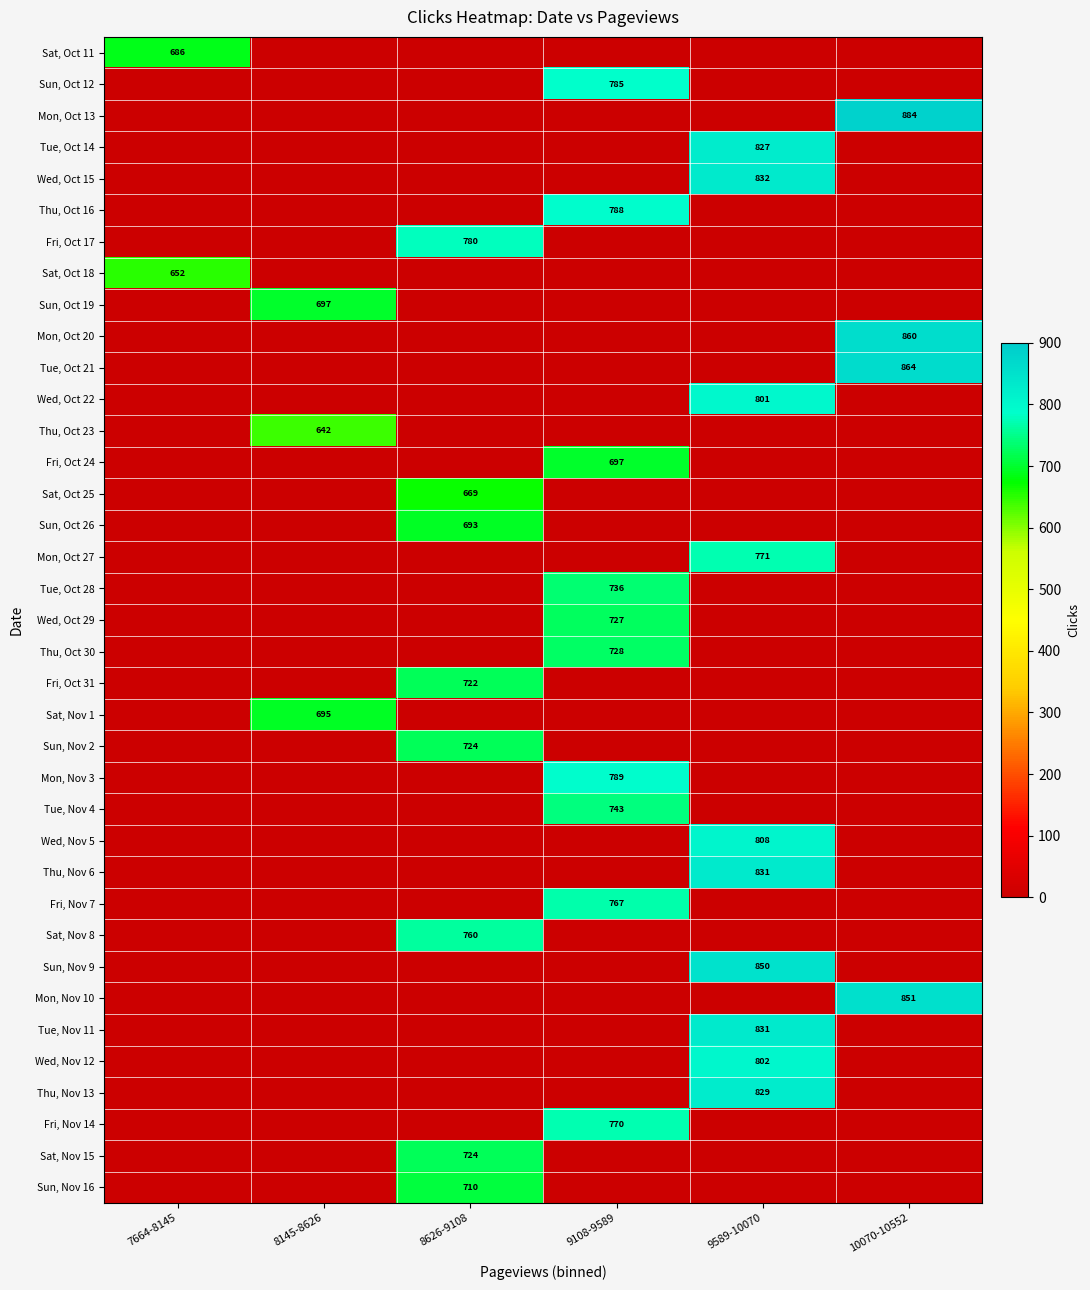

The Fri, Oct 24 series shows 359 at 9108-9589. True or false?

False